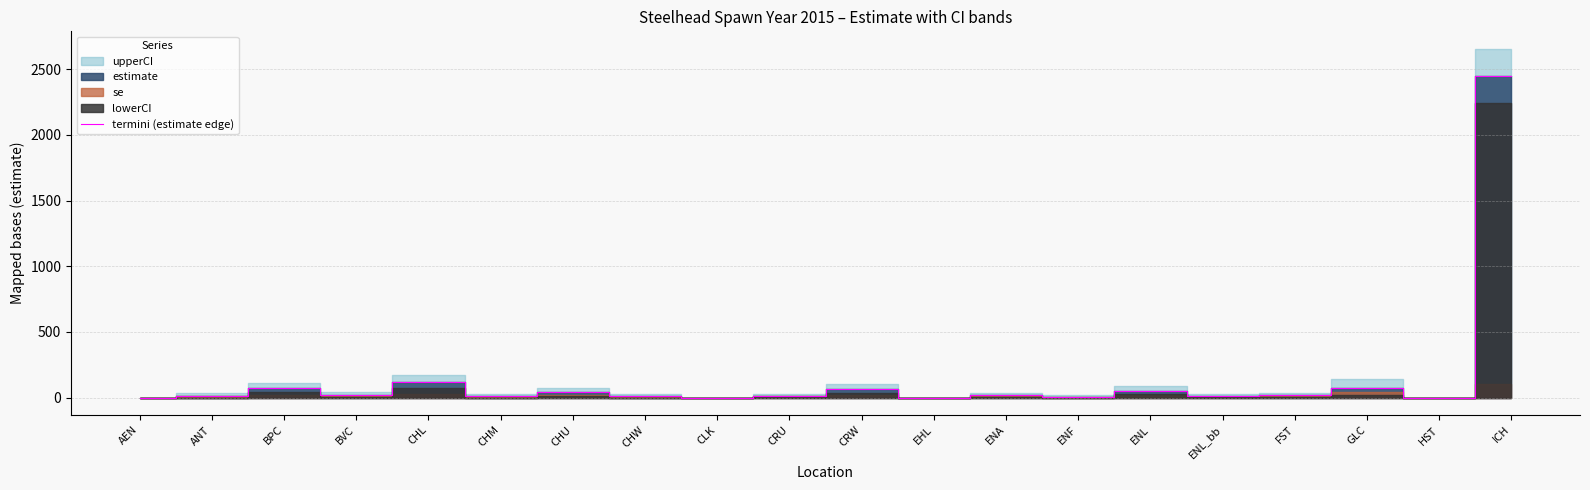

Which has a higher value, ENF or EHL?

ENF